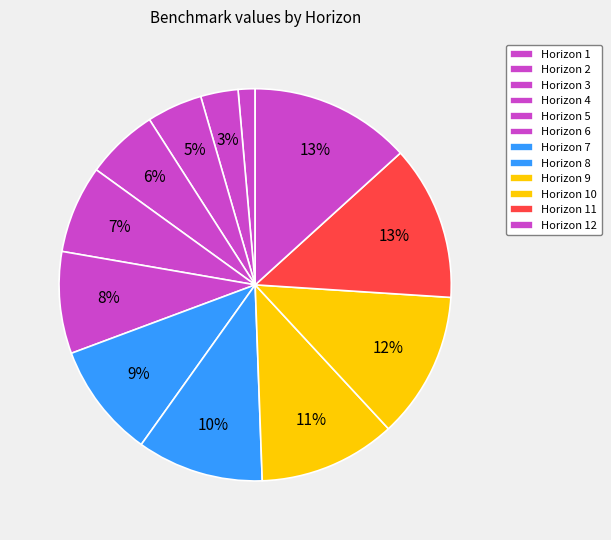

How many segments does this pie chart have?

12